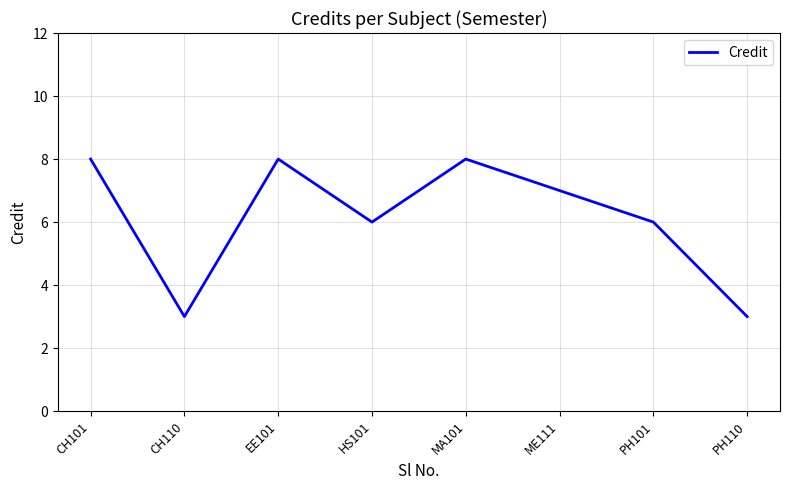

Reading right to left, transcribe all the data shown in this chart.

3	6	7	8	6	8	3	8